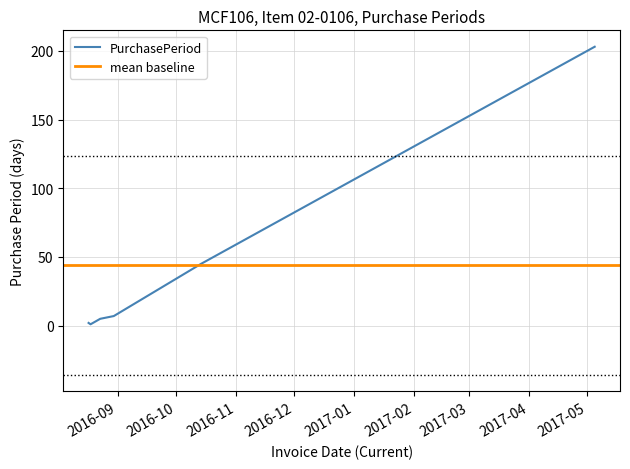

What is the average value?

44